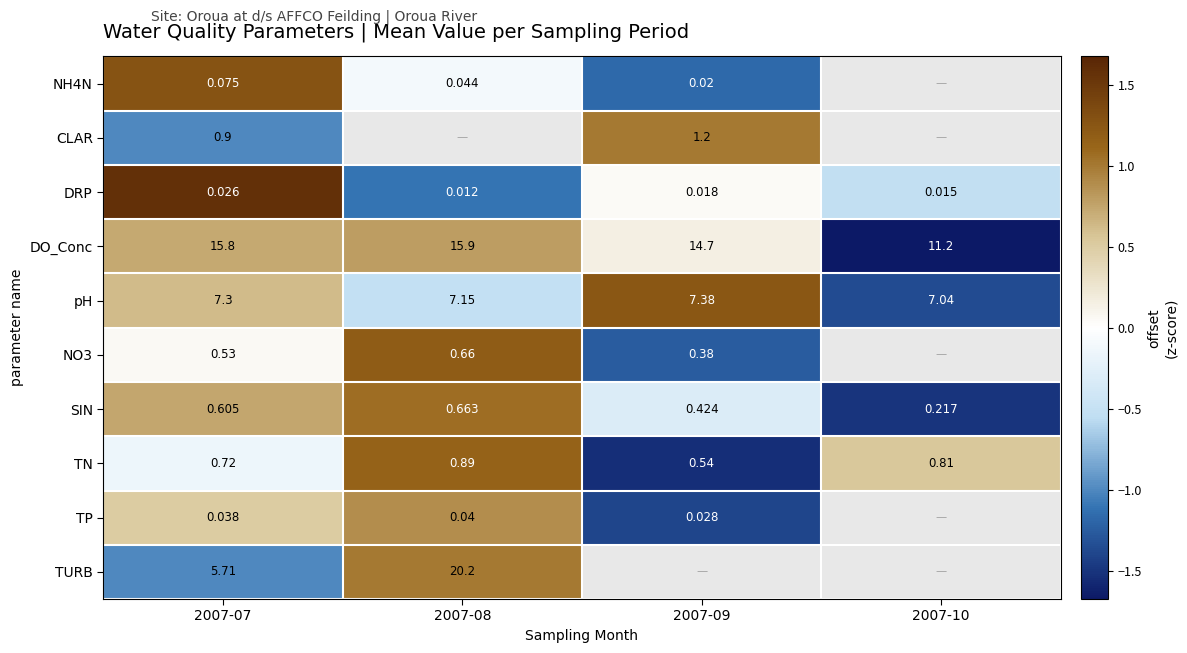

Is the value of DO_Conc at 2007-10 greater than the value of DRP at 2007-09?

Yes